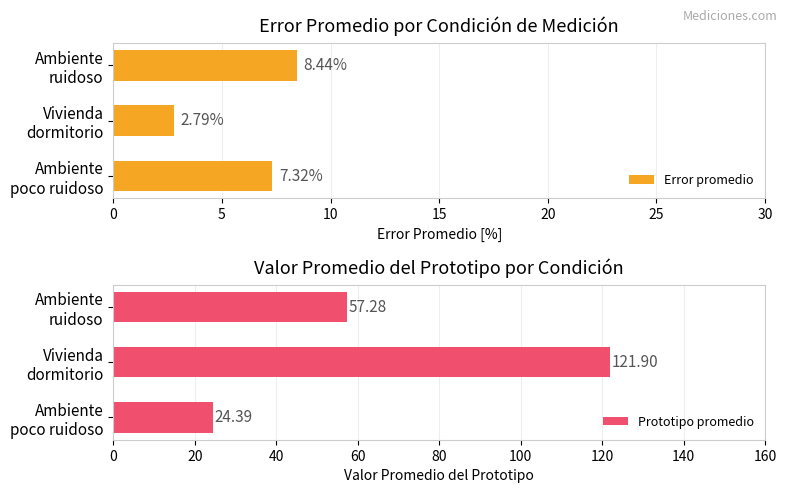

What is the sum of all Prototipo promedio values?

203.6